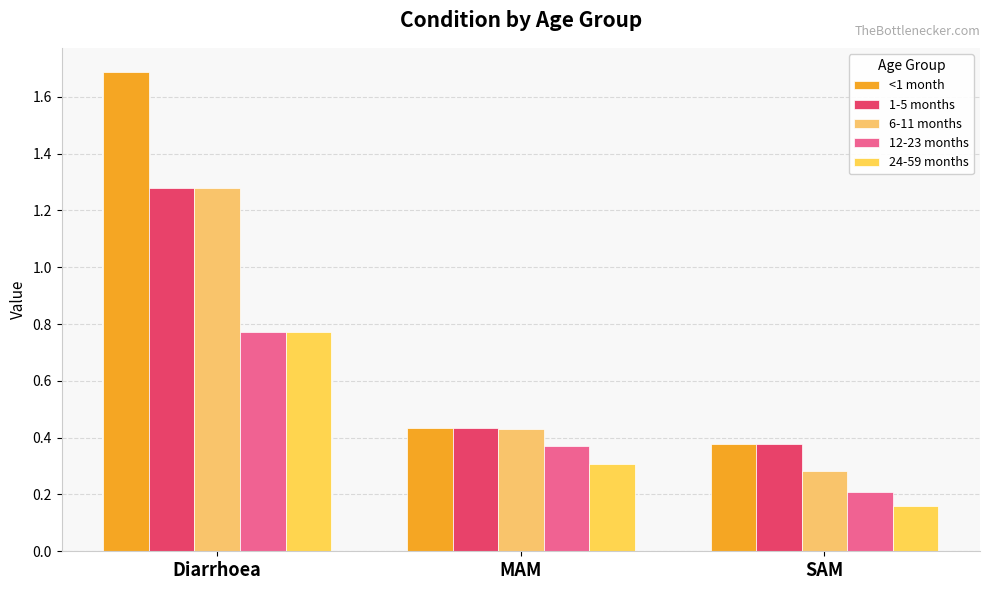

Does the chart contain stacked bars?

No